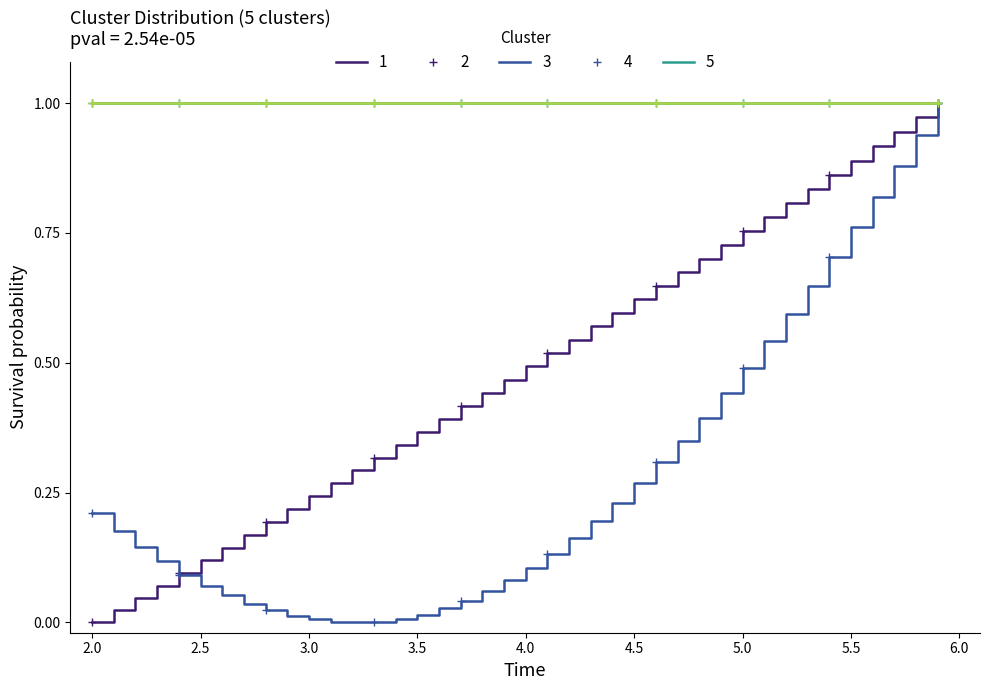

The value of REF_xmin at 2.5 is 0.4. True or false?

False